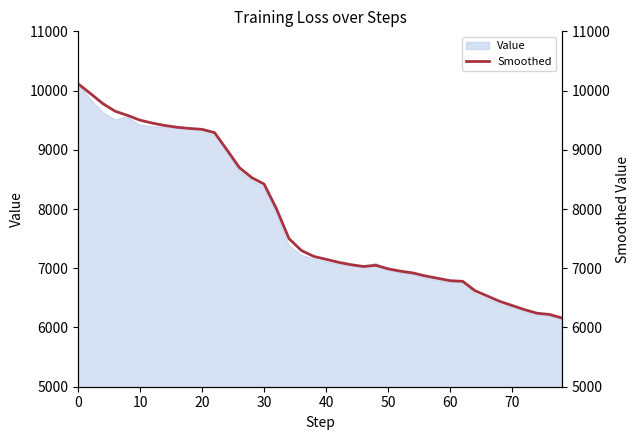

What is the minimum value shown in the chart?

6160.0